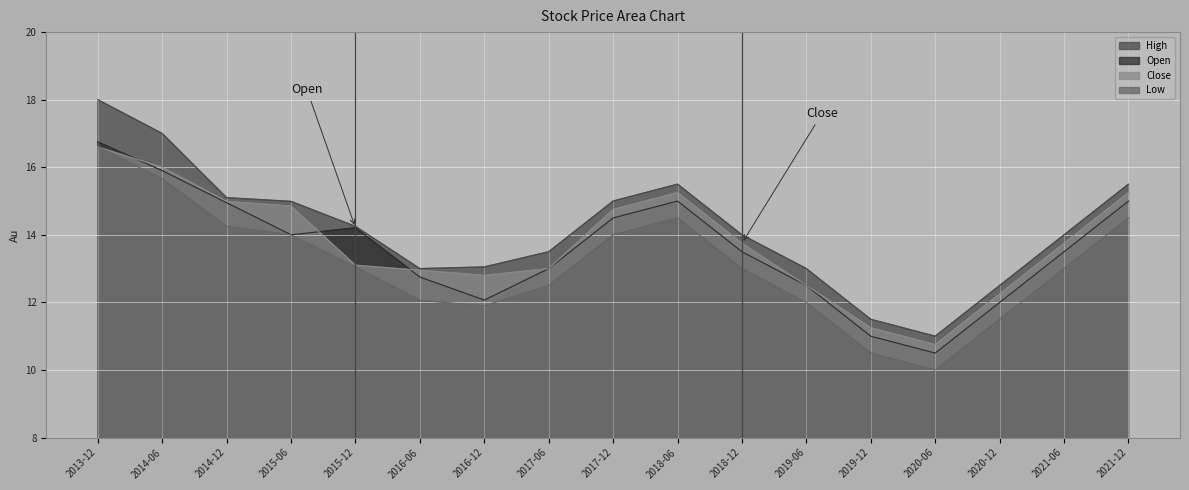

What is the total value across all series at 2019-06?

50.0